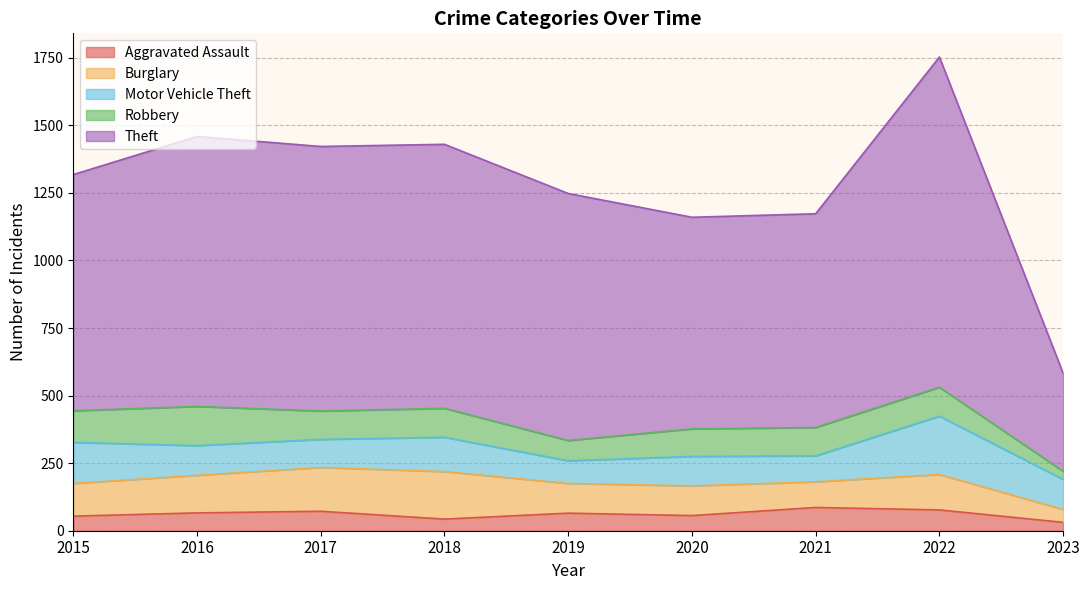

What are all the series names shown in the legend?

Aggravated Assault, Burglary, Motor Vehicle Theft, Robbery, Theft